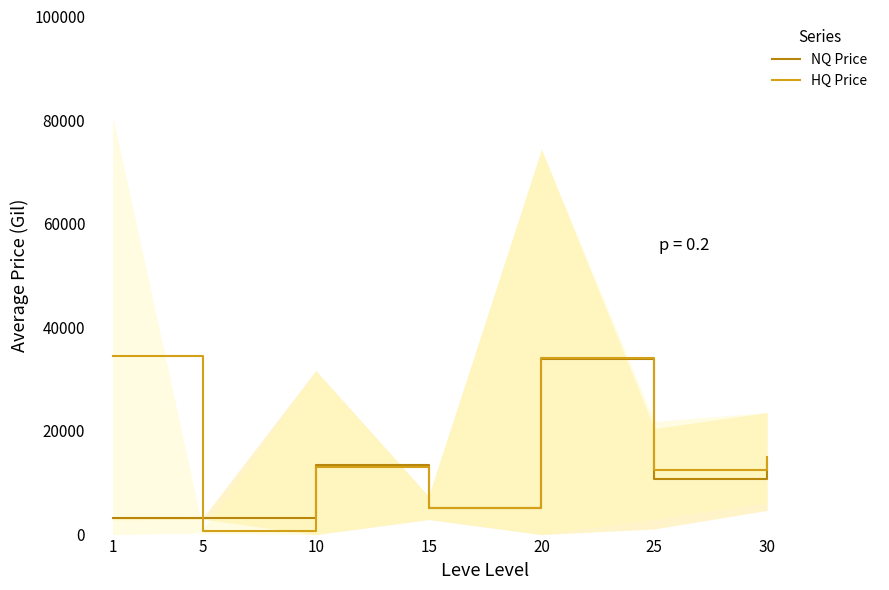

What is the value of the HQ Price point at the 2nd from the left?

650.0